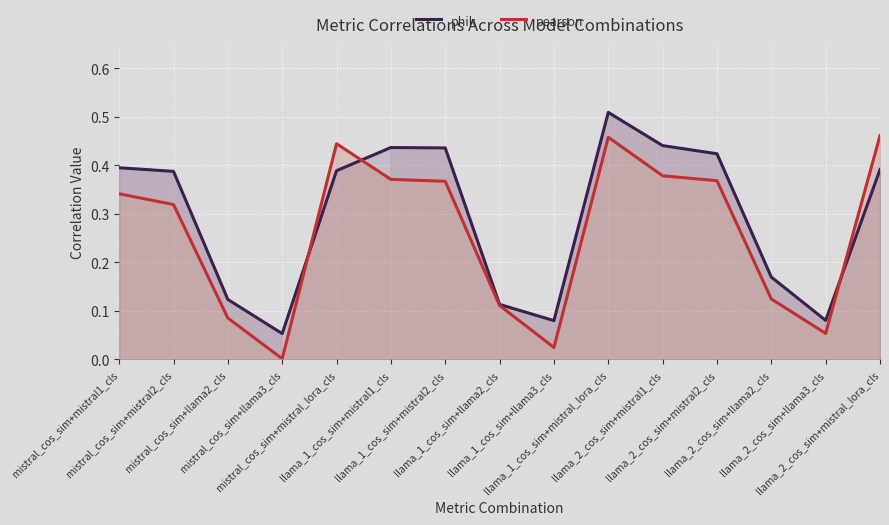

Reading left to right, transcribe all the data shown in this chart.

phik: 0.4	0.4	0.1	0.1	0.4	0.4	0.4	0.1	0.1	0.5	0.4	0.4	0.2	0.1	0.4
pearson: 0.3	0.3	0.1	0.0	0.4	0.4	0.4	0.1	0.0	0.5	0.4	0.4	0.1	0.1	0.5